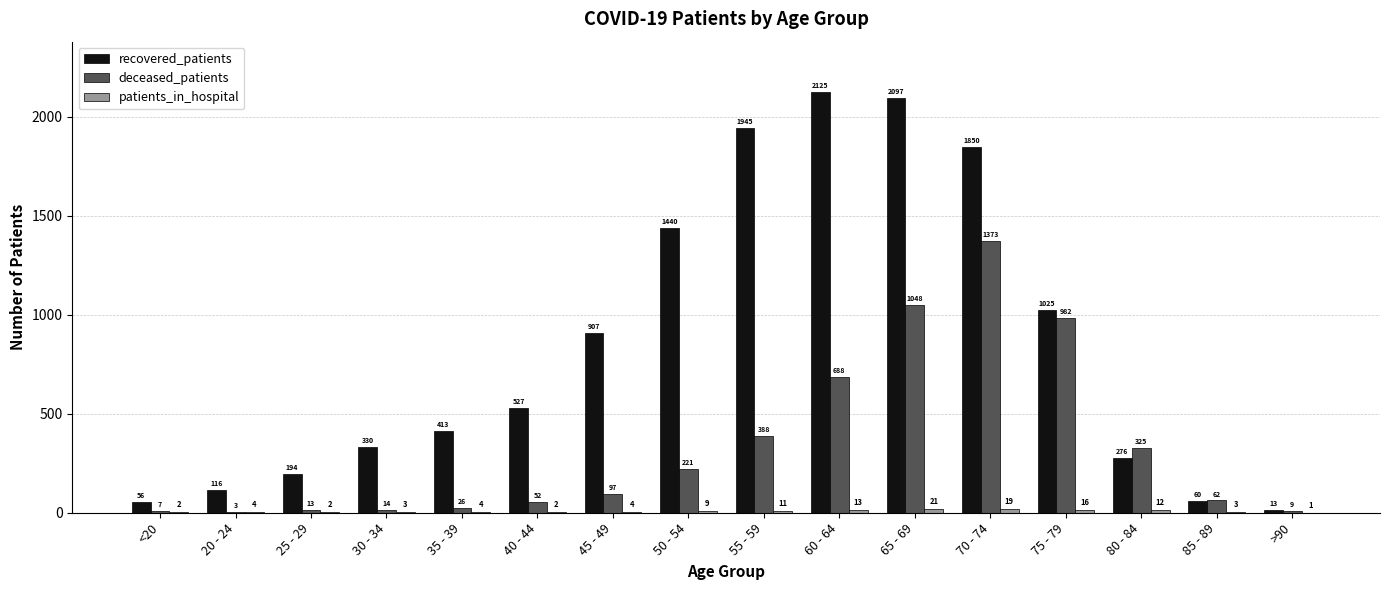

What is the total value across all series at 75 - 79?

2023